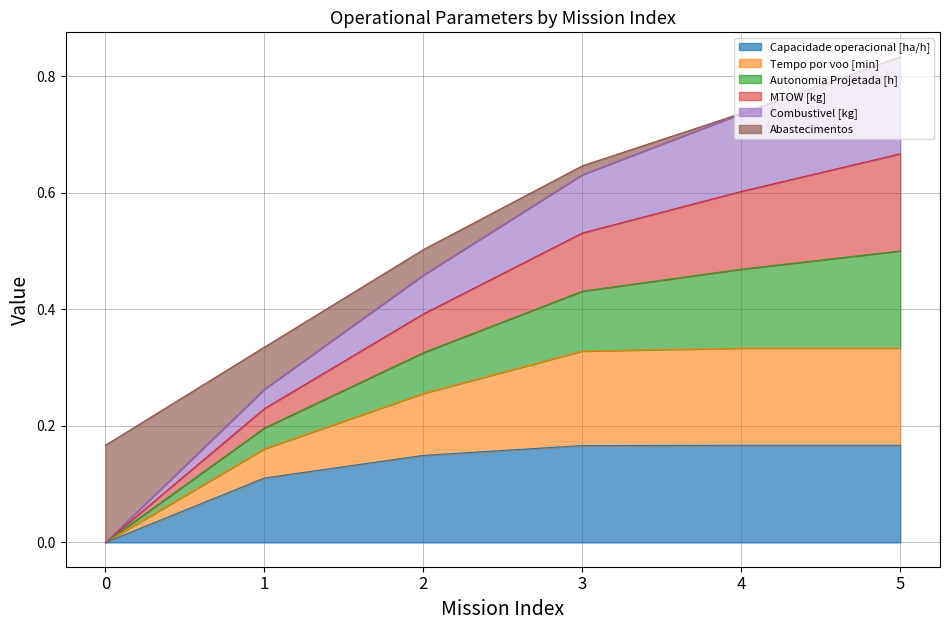

True or false: Capacidade operacional [ha/h] has more than 0 interior local peaks.

True